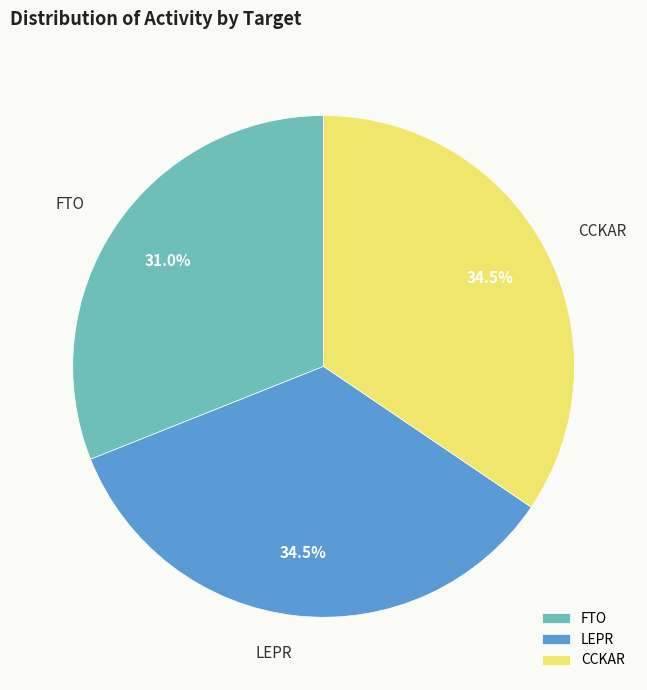

How many slices are in this pie chart?

3